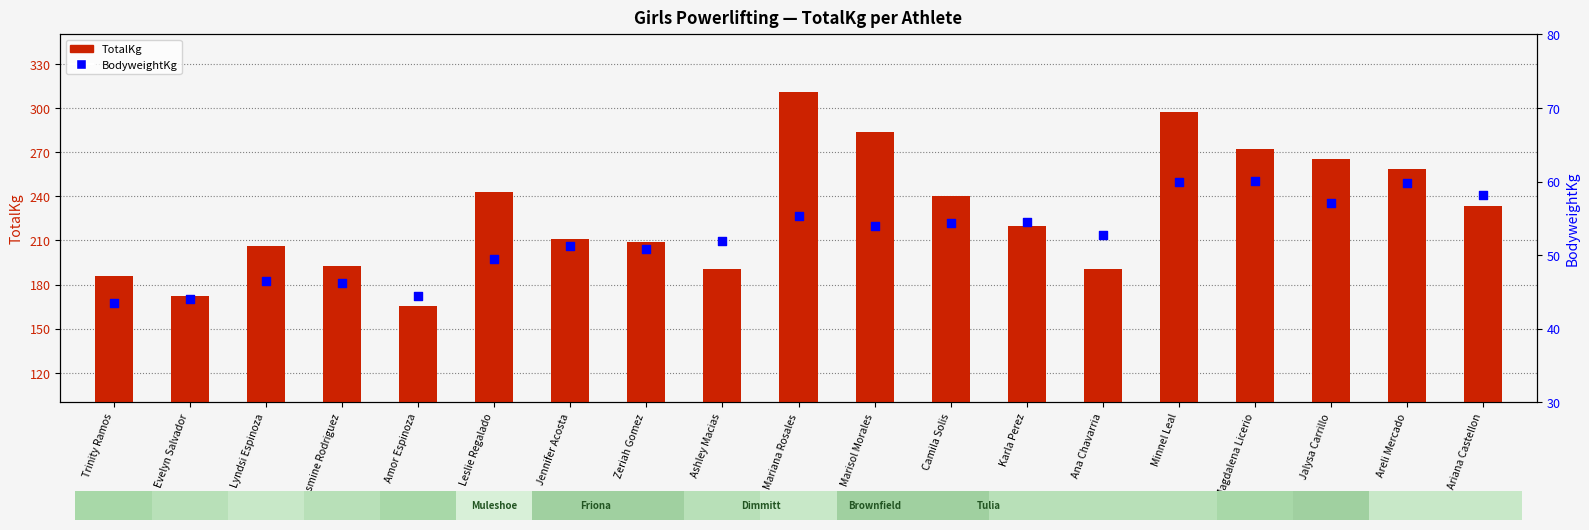

What are all the series names shown in the legend?

TotalKg, BodyweightKg